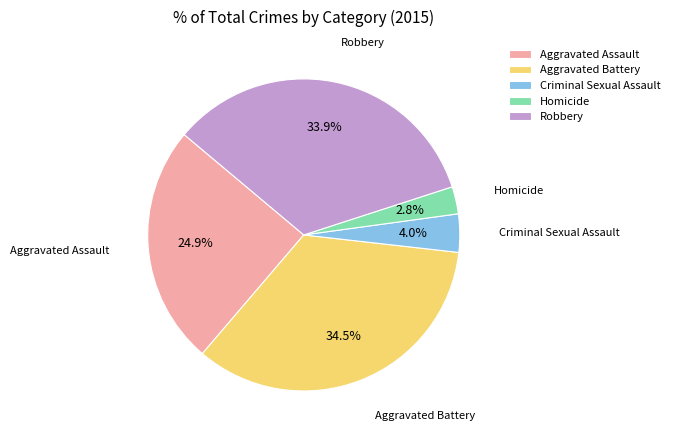

To the nearest percent, what percentage of the pie is Homicide?

3%